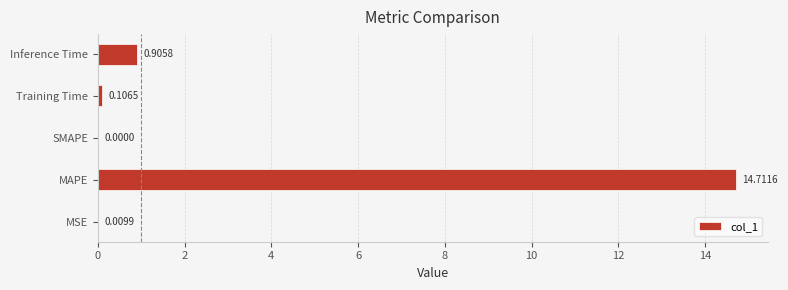

Which has a higher value, SMAPE or Training Time?

Training Time